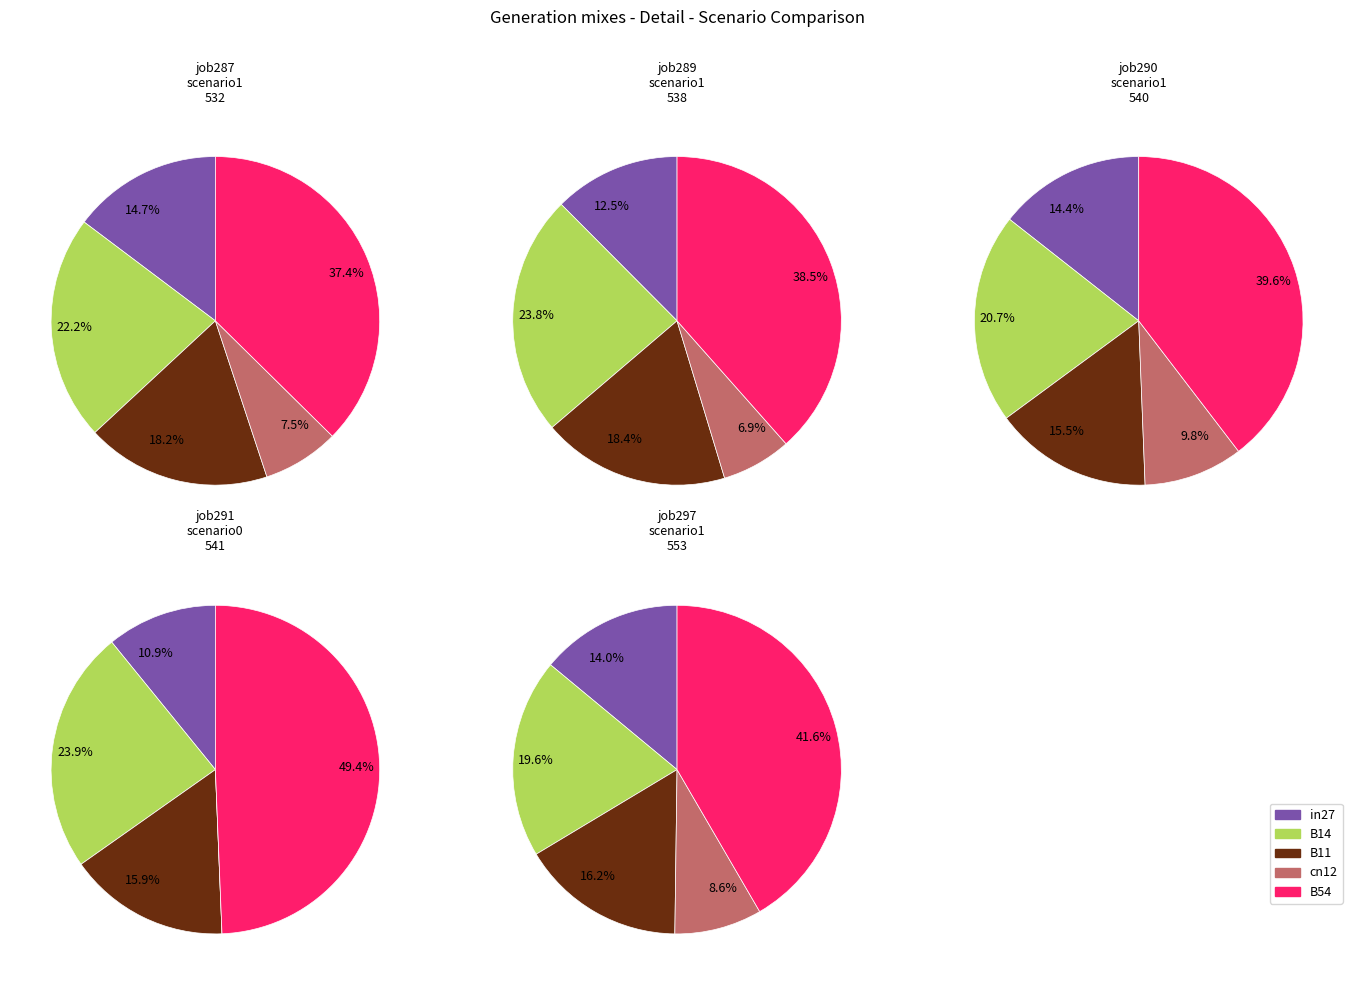

How many slices are in this pie chart?

5